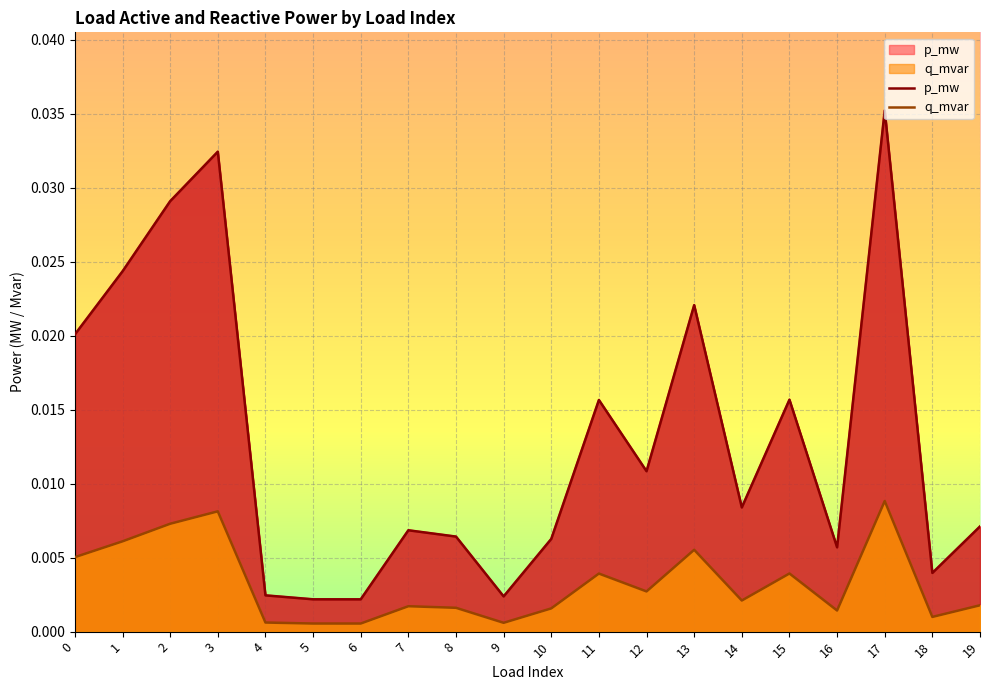

What is the sum of the p_mw values at 2 and 17?

0.1